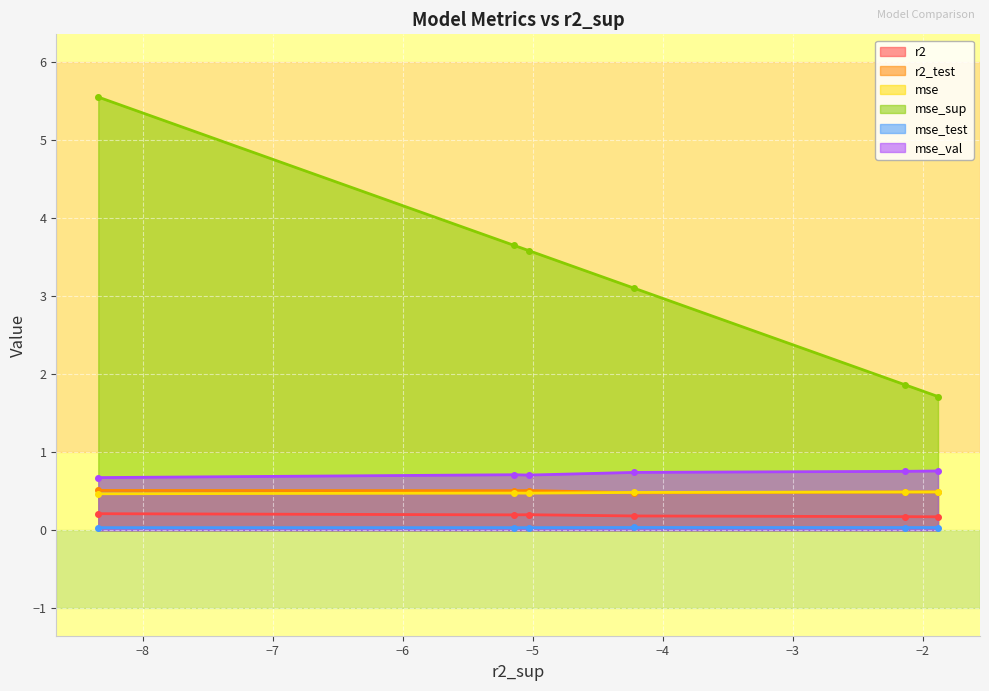

Which series has the widest spread of values?

mse_sup